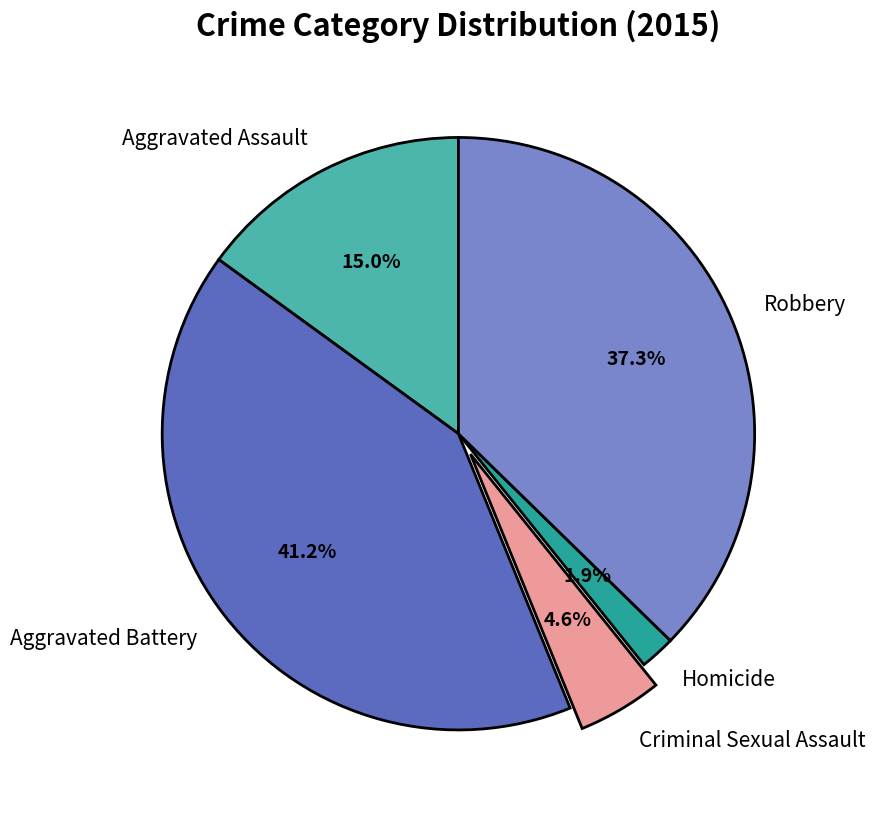

What is the total percentage of Robbery and Homicide?

39.2%